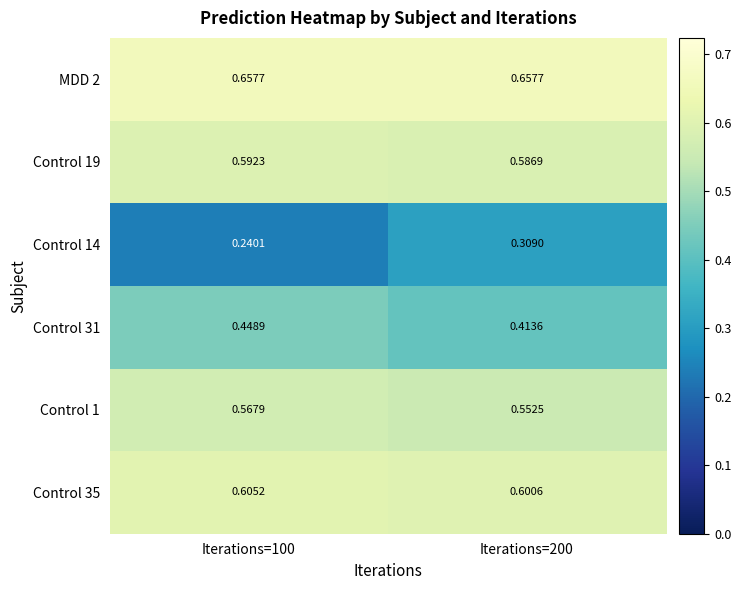

Is the value of Control 31 at Iterations=200 greater than the value of Control 35 at Iterations=100?

No